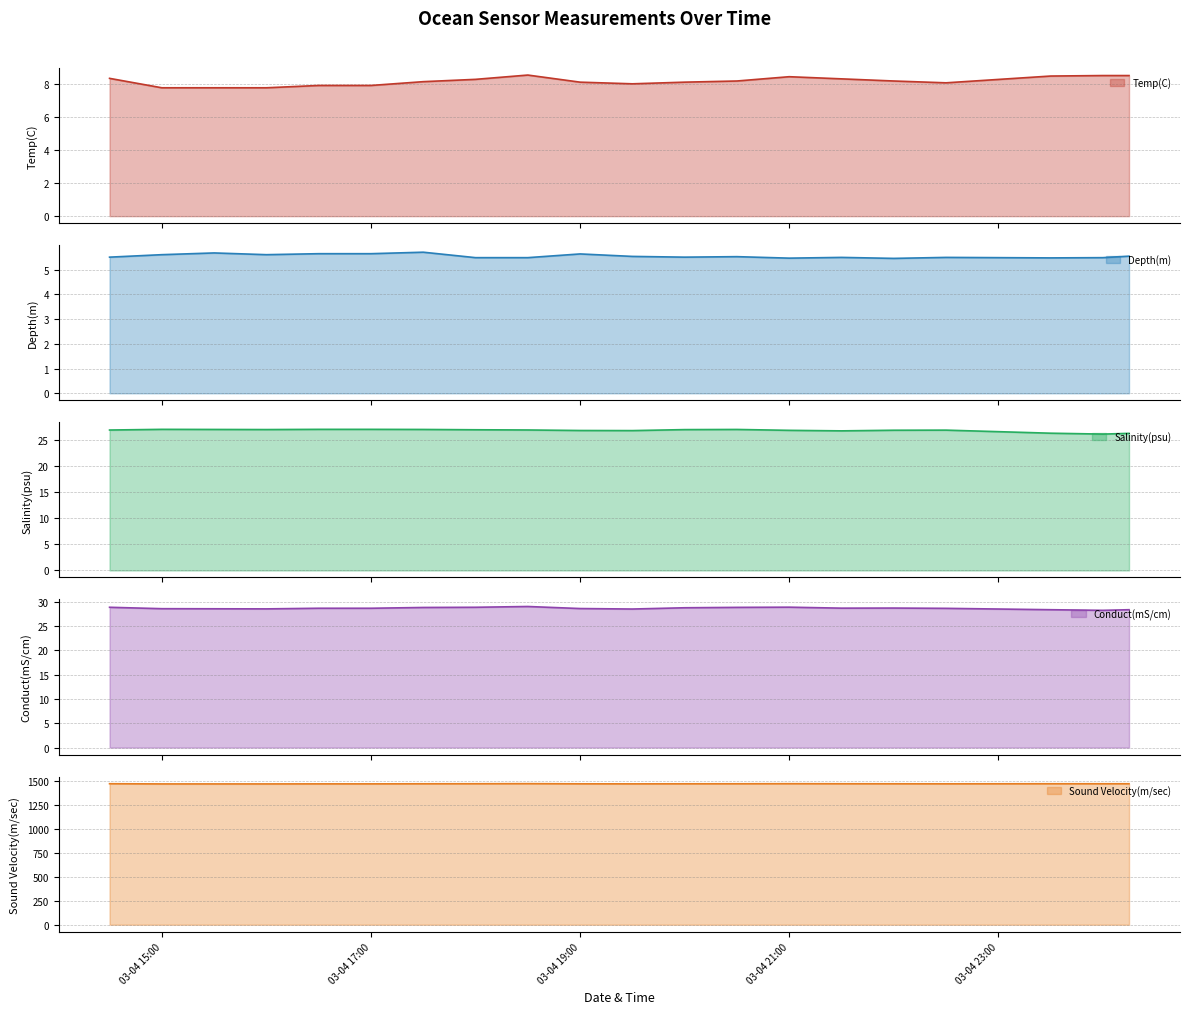

What is the sum of the Sound Velocity(m/sec) values at 2024-03-04 21:30 and 2024-03-04 16:30?

2945.6